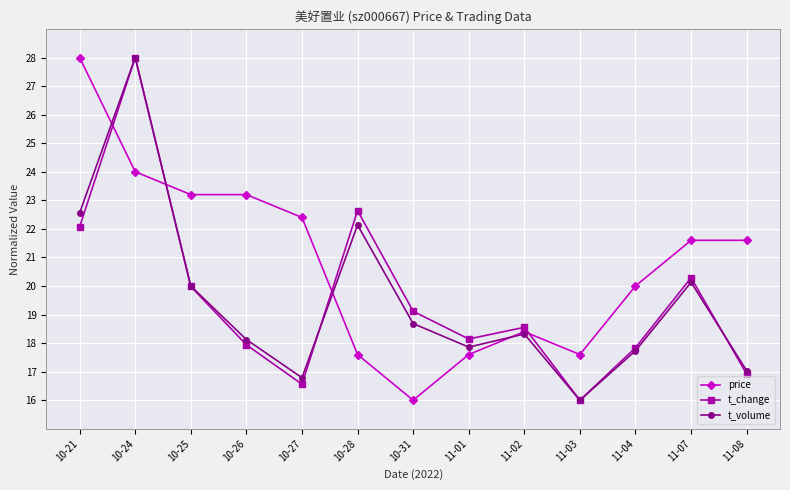

What is the difference between the maximum and minimum values in the t_change series?

12.0